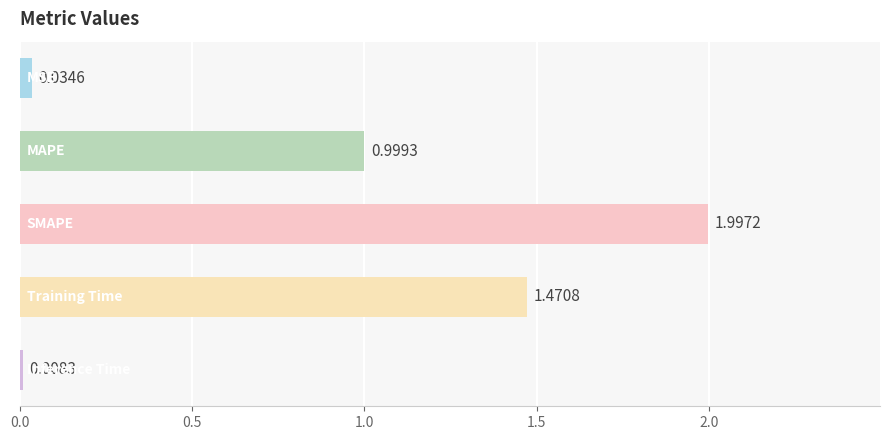

What is the sum of all values?

4.5